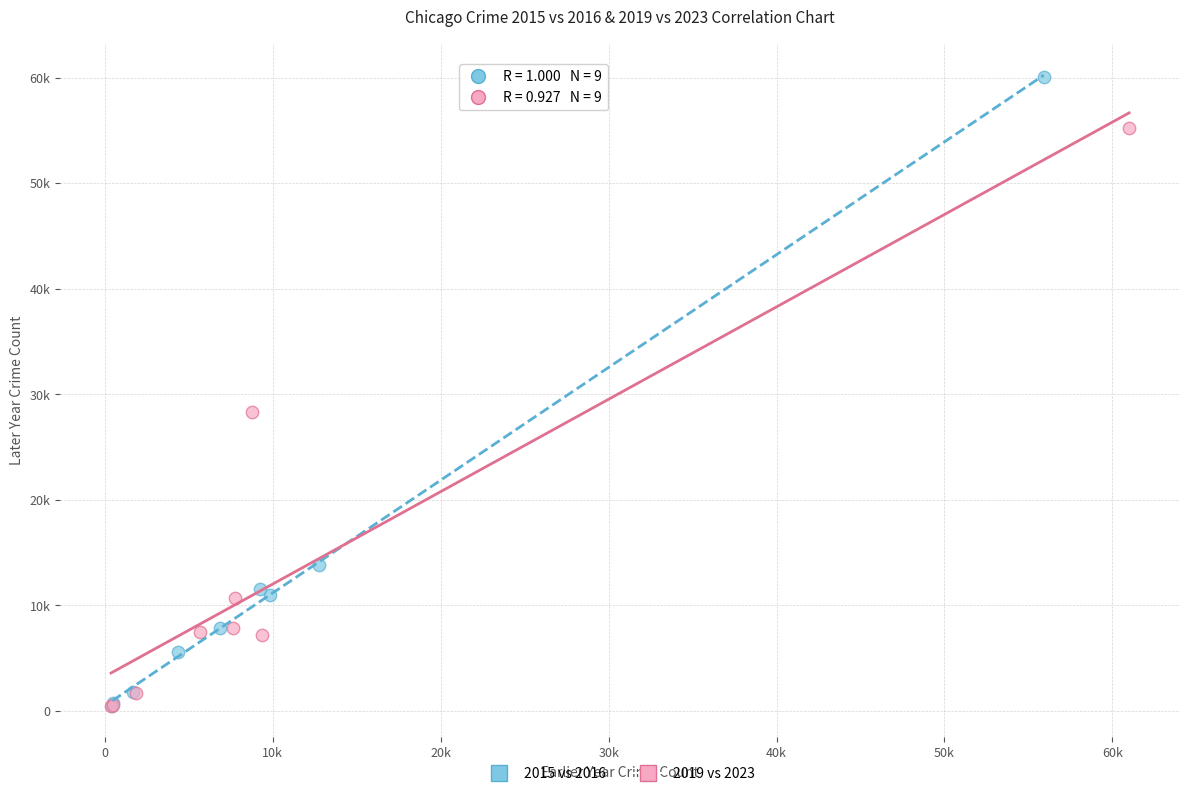

Which series has the widest spread of Y values?

2015 vs 2016